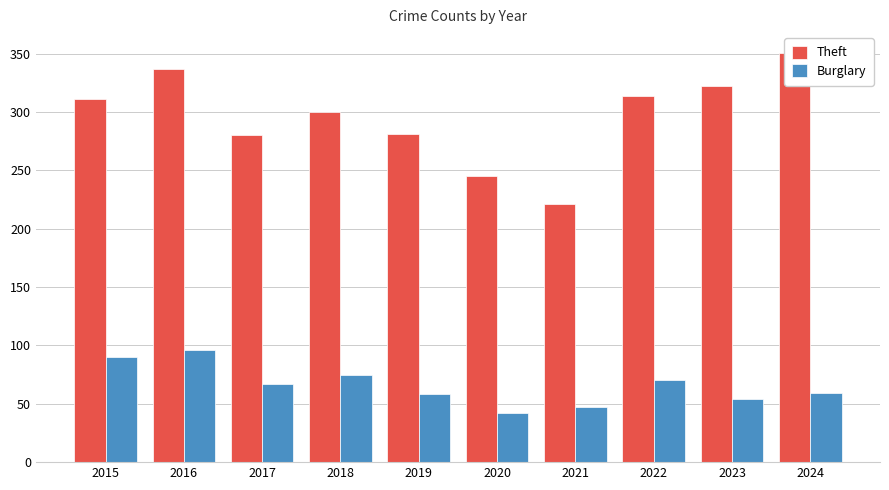

Reading left to right, list all the values displayed in this chart.

Theft: 311	337	280	300	281	245	221	314	322	351
Burglary: 90	96	67	75	58	42	47	70	54	59